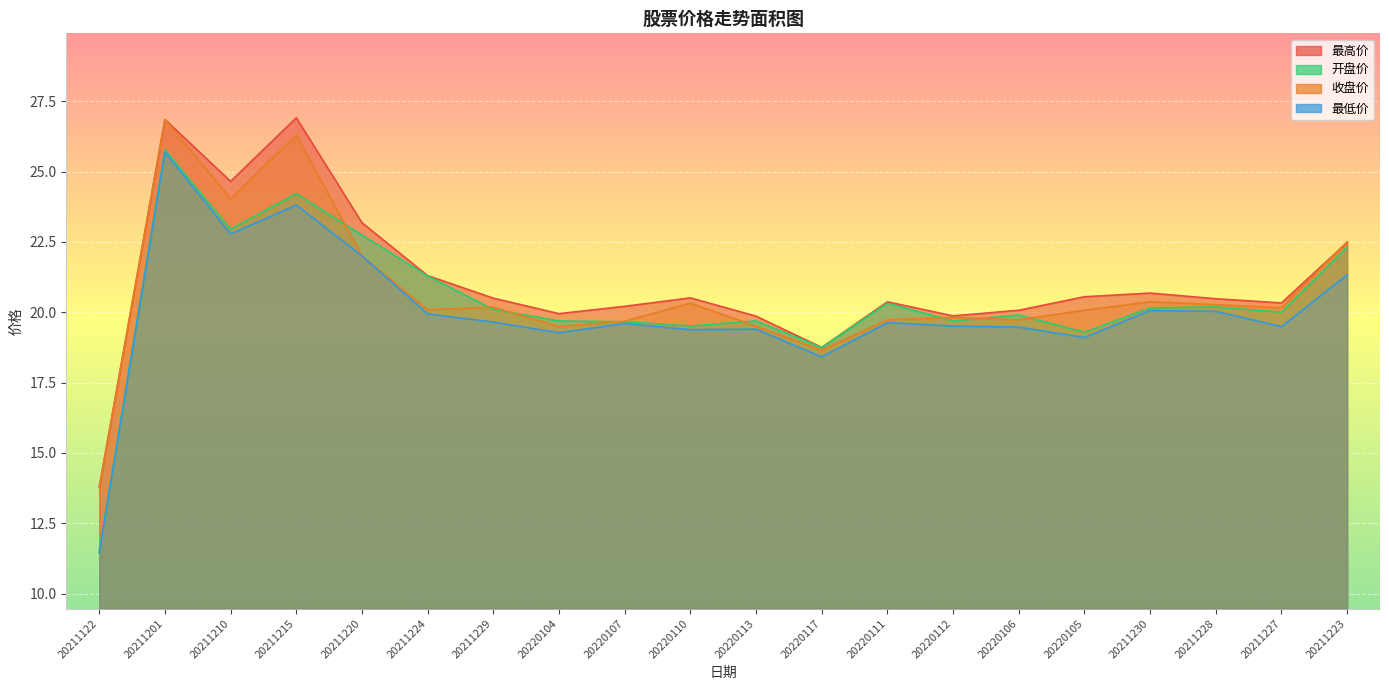

At 20211224, list the series in order from largest to smallest.

最高价, 开盘价, 收盘价, 最低价